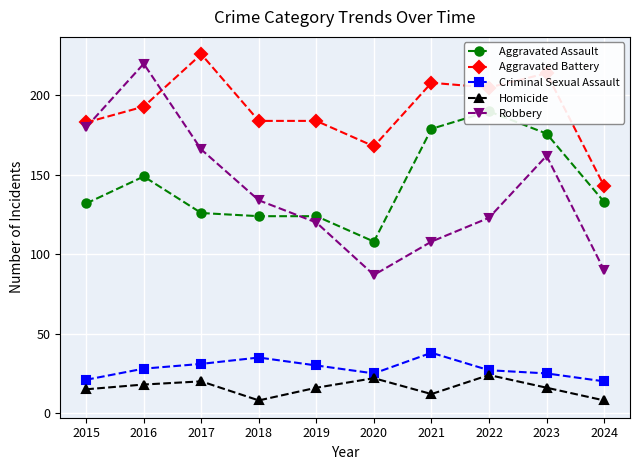

What is the smallest value displayed?

8